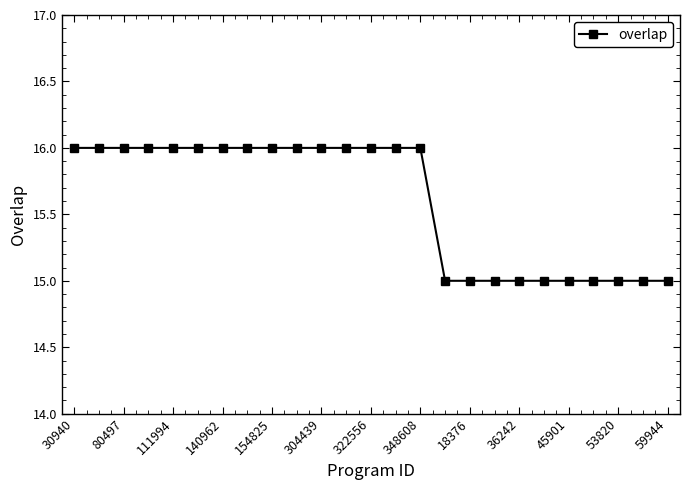

What is the smallest value displayed?

15